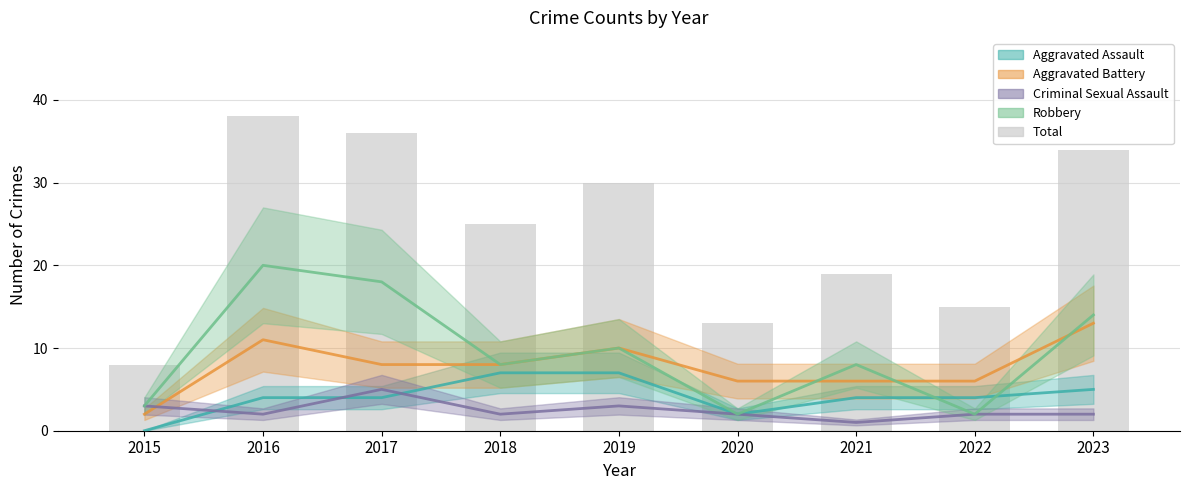

What is the average value of the Aggravated Battery series?

8